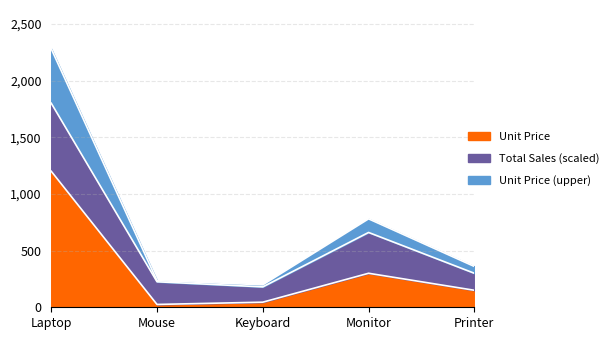

Where is the first local minimum?

Mouse